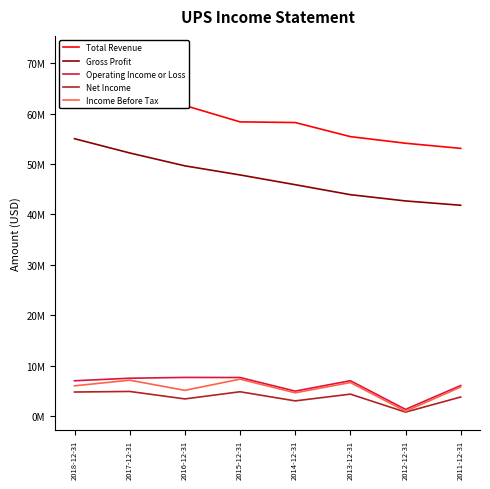

Is it true that Net Income equals 3422000 at 2016-12-31?

True